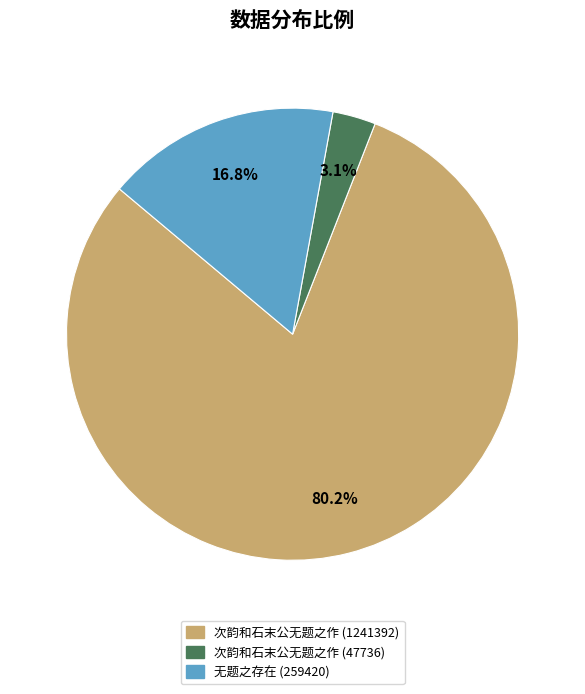

Does any single category account for the majority?

Yes